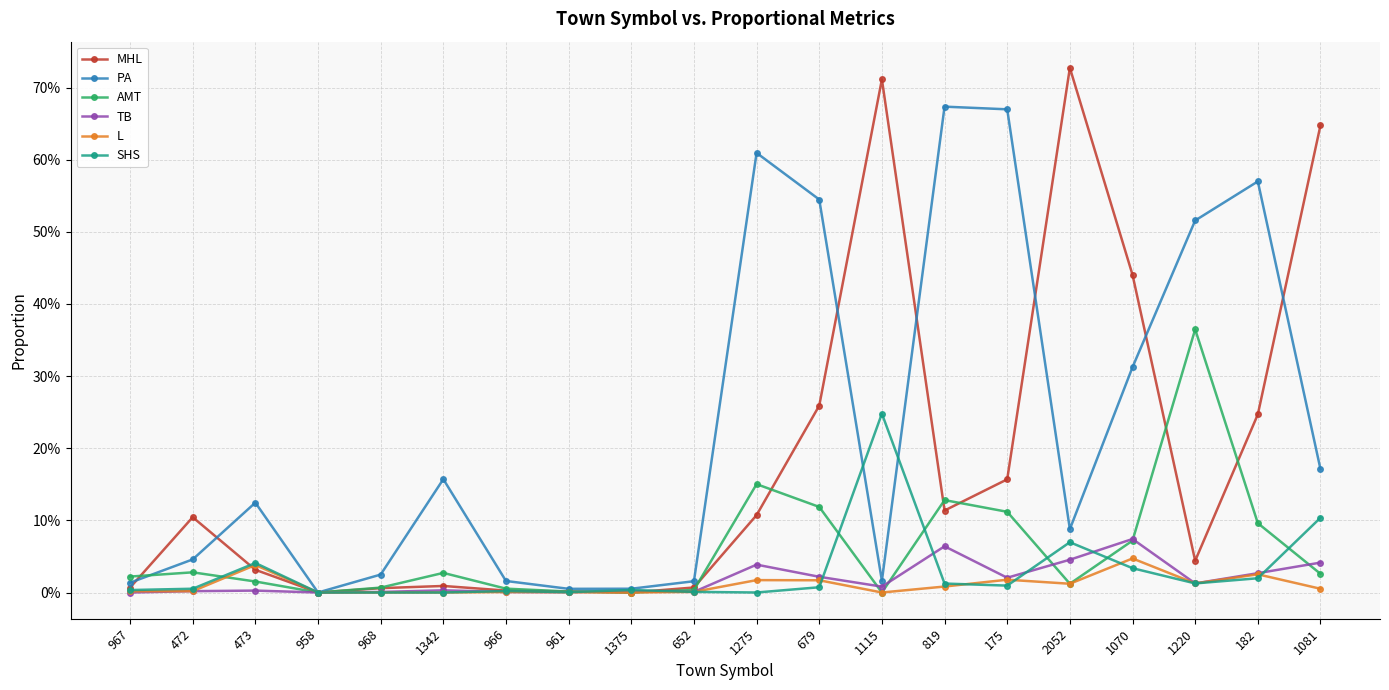

At which category does the chart reach its minimum across all series?

958